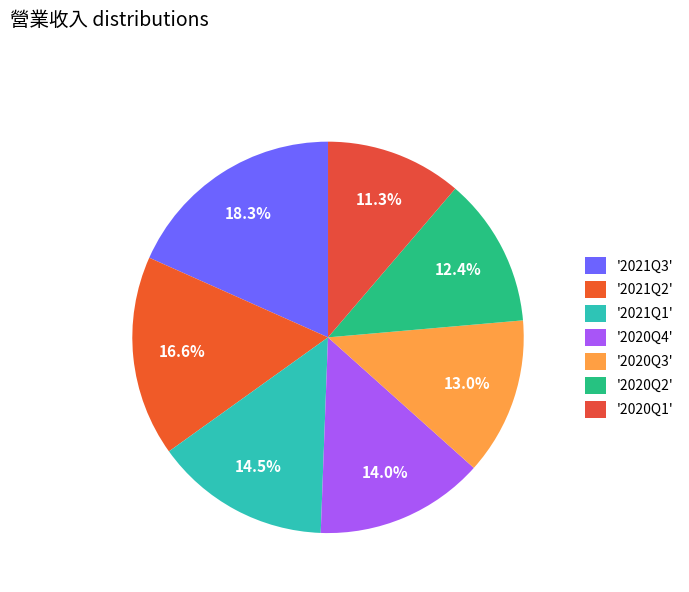

How many slices are in this pie chart?

7